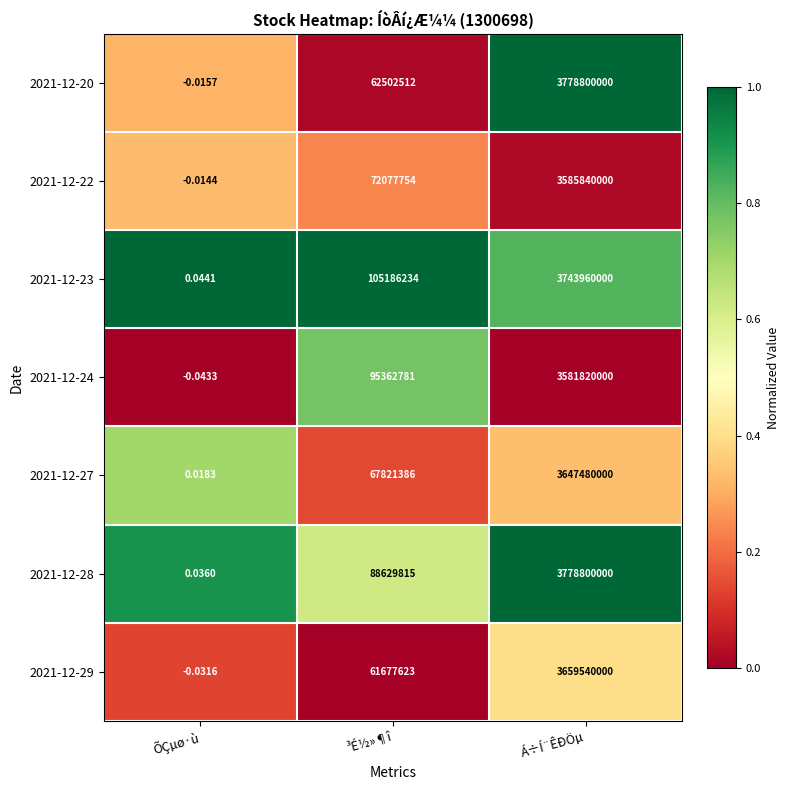

At which category is the sum across all series the highest?

Á÷Í¨ÊÐÖµ